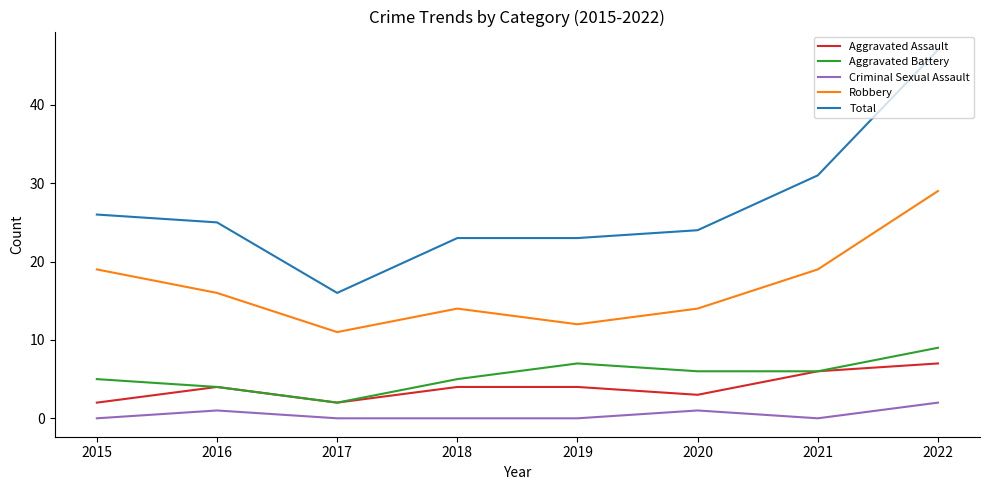

What is the lowest value of the Total series?

16